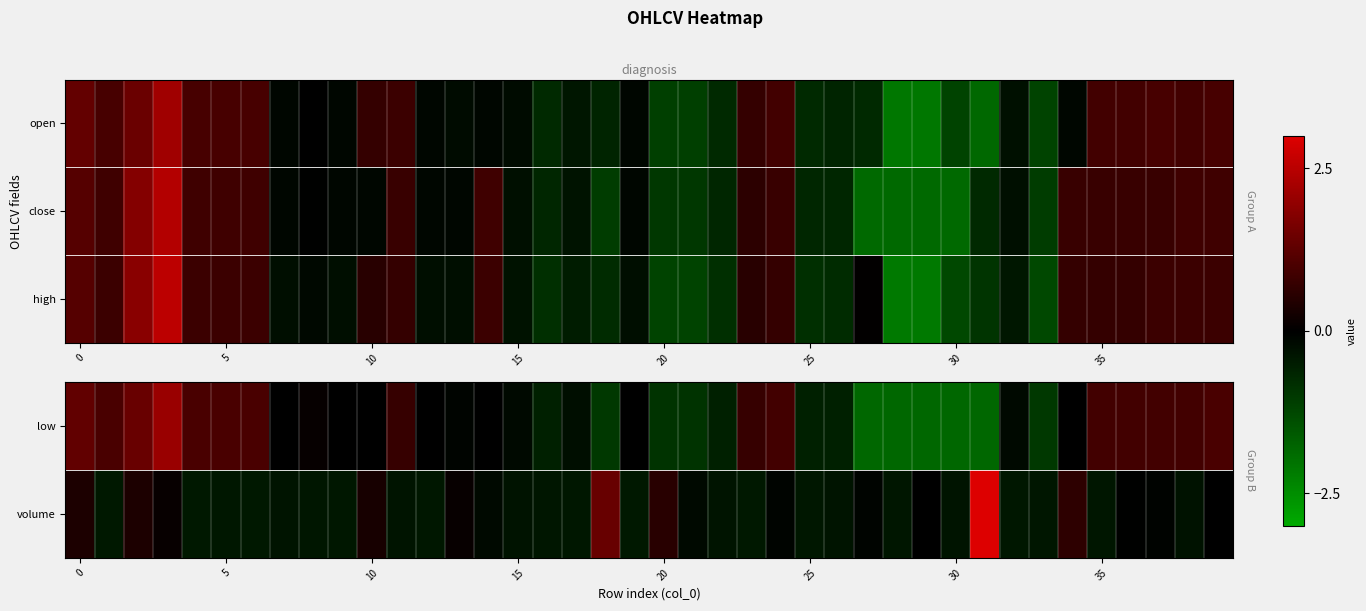

How many values in the high series exceed 0?

19